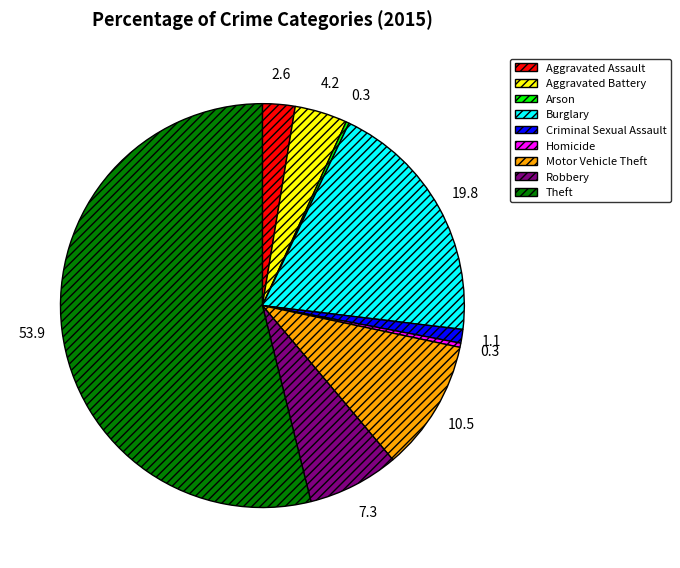

Approximately how many times larger is the value at Motor Vehicle Theft compared to Aggravated Assault?

4.0